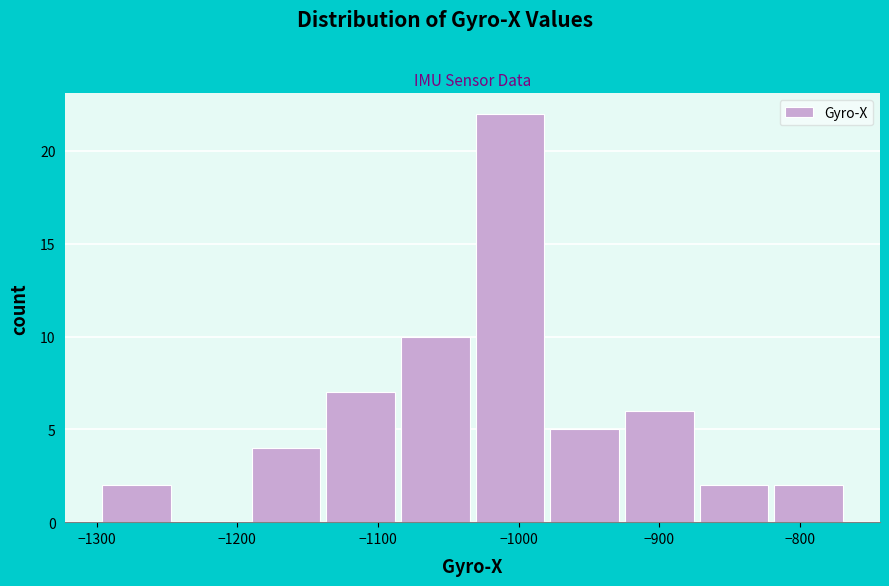

Reading left to right, list every bar in this chart as the range it spans on the x-axis followed by its height. Neither the bar edges nor the heights are printed on the chart, so give them approximately, as read against the axes.

-1300 to -1240: 2
-1240 to -1190: 0
-1190 to -1140: 4
-1140 to -1080: 7
-1080 to -1030: 10
-1030 to -980: 22
-980 to -920: 5
-920 to -870: 6
-870 to -820: 2
-820 to -760: 2